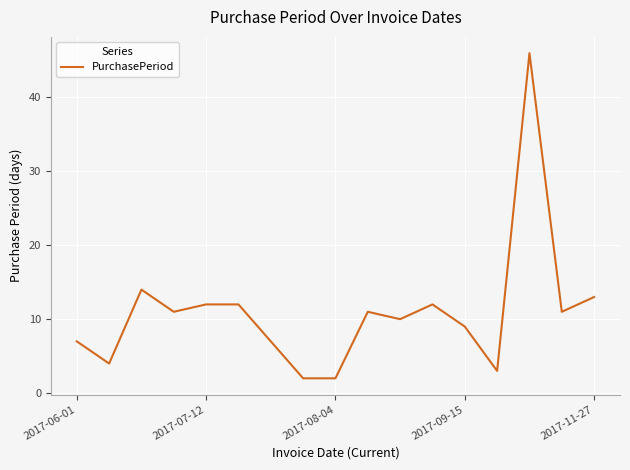

What is the difference between the maximum and minimum values?

44